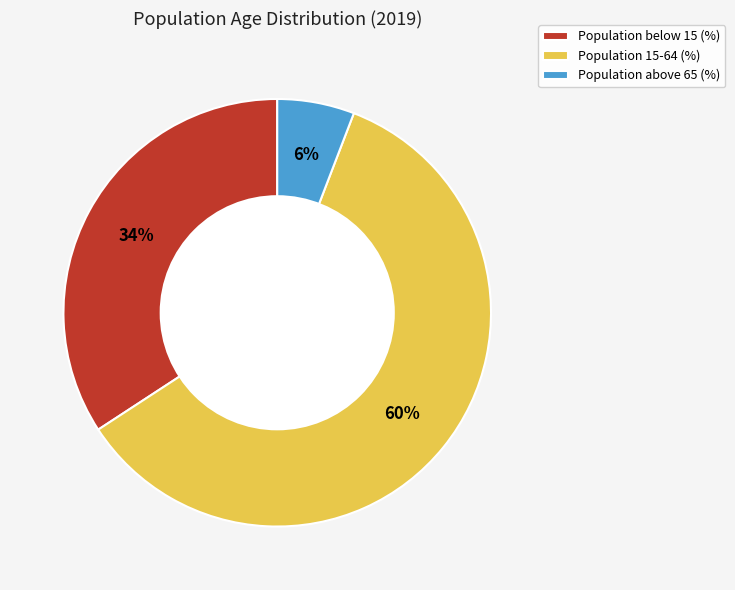

Does any single category account for the majority?

Yes